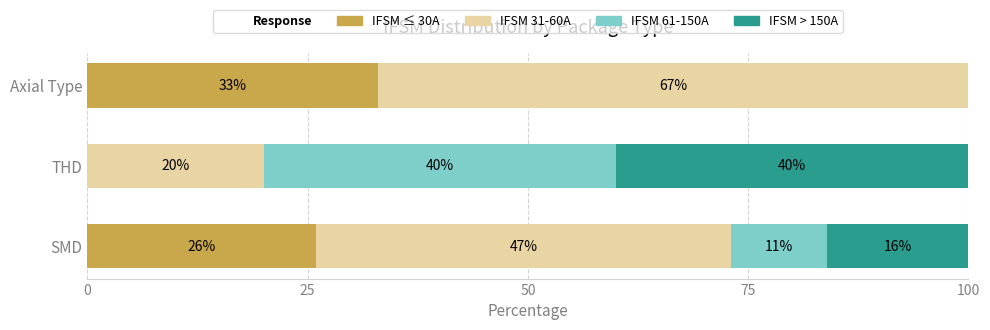

The value of IFSM ≤ 30A at SMD is 46. True or false?

False